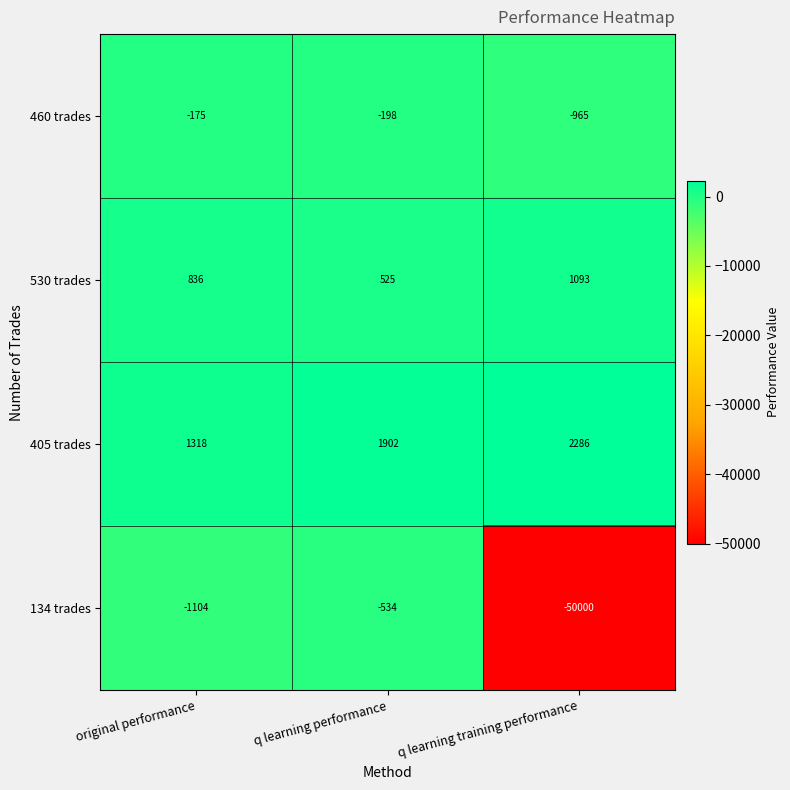

How many distinct data groups are displayed?

4